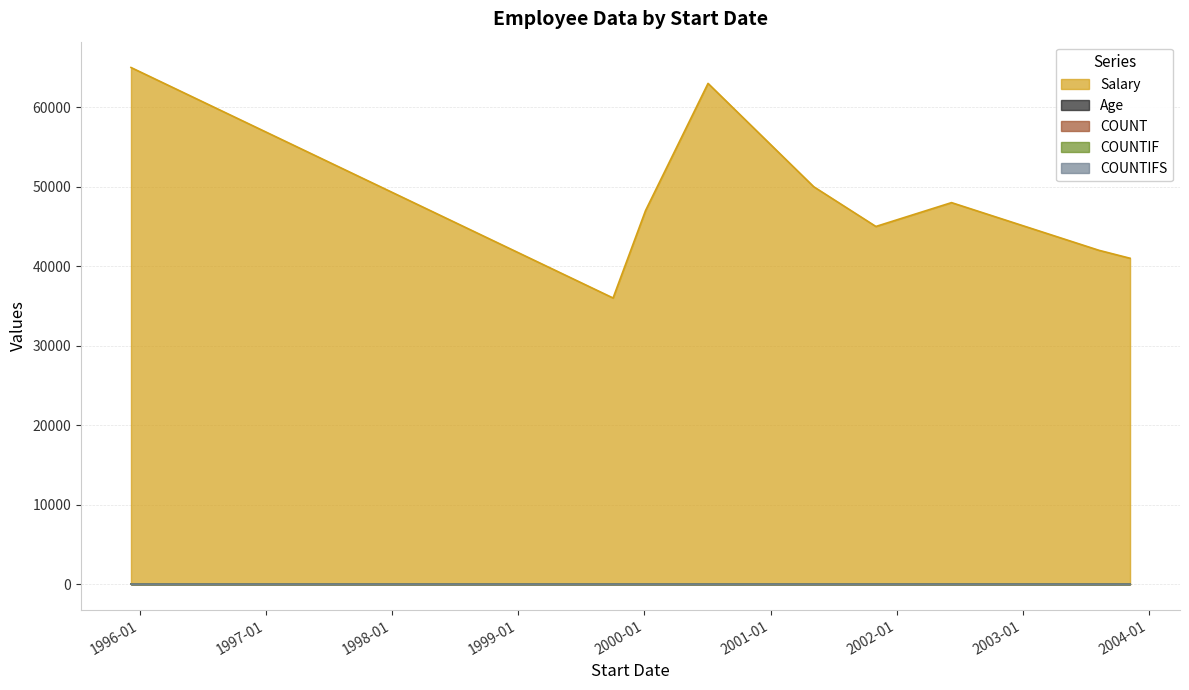

Which series has the largest range (max minus min)?

Salary